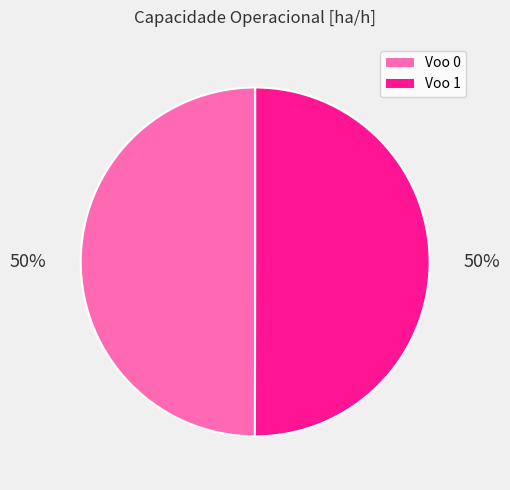

To the nearest percent, what is the average slice percentage?

50%